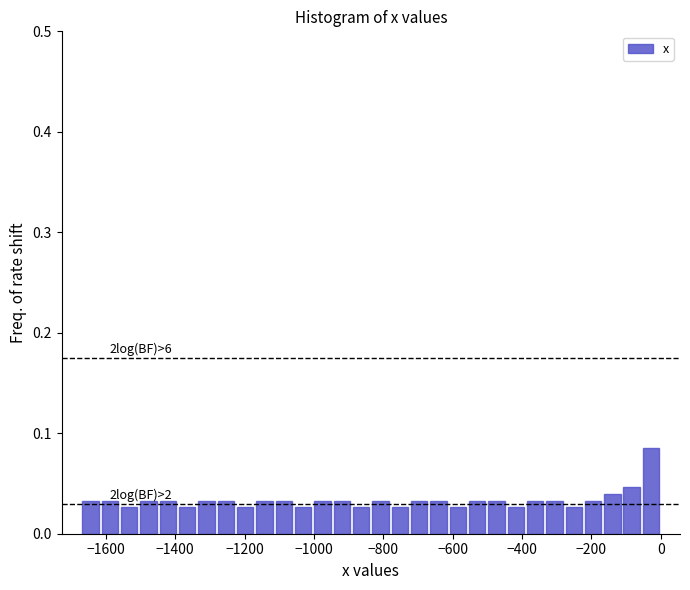

Around what value on the x-axis is the tallest bar? Give the approximate position of its centre, as read against the axis.

-20